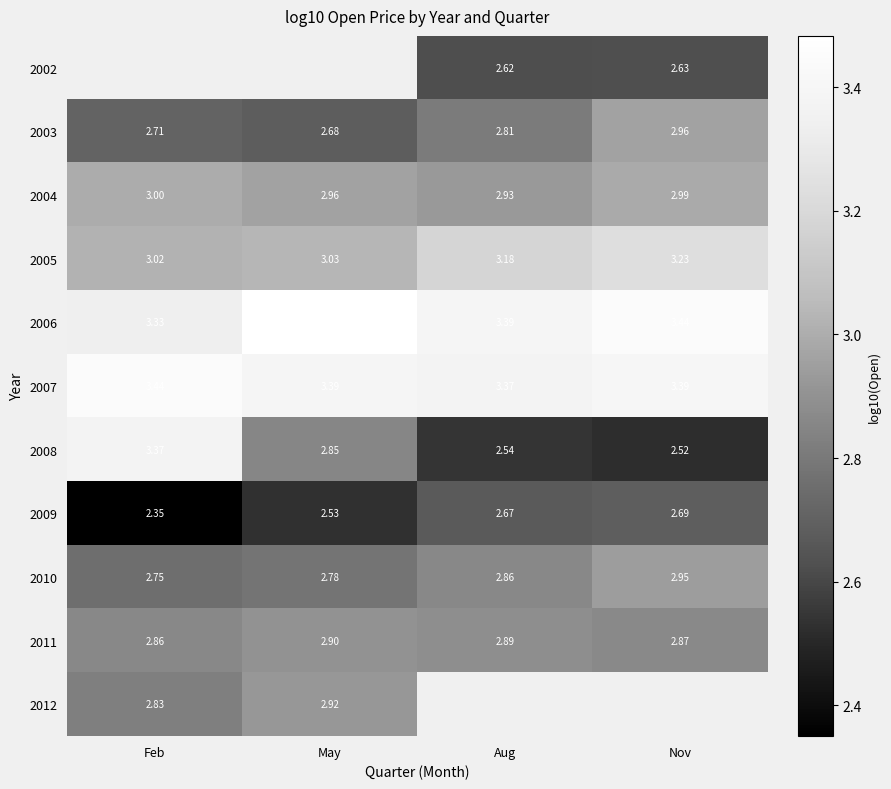

Where is 2007 nearest to the value 3?

Aug